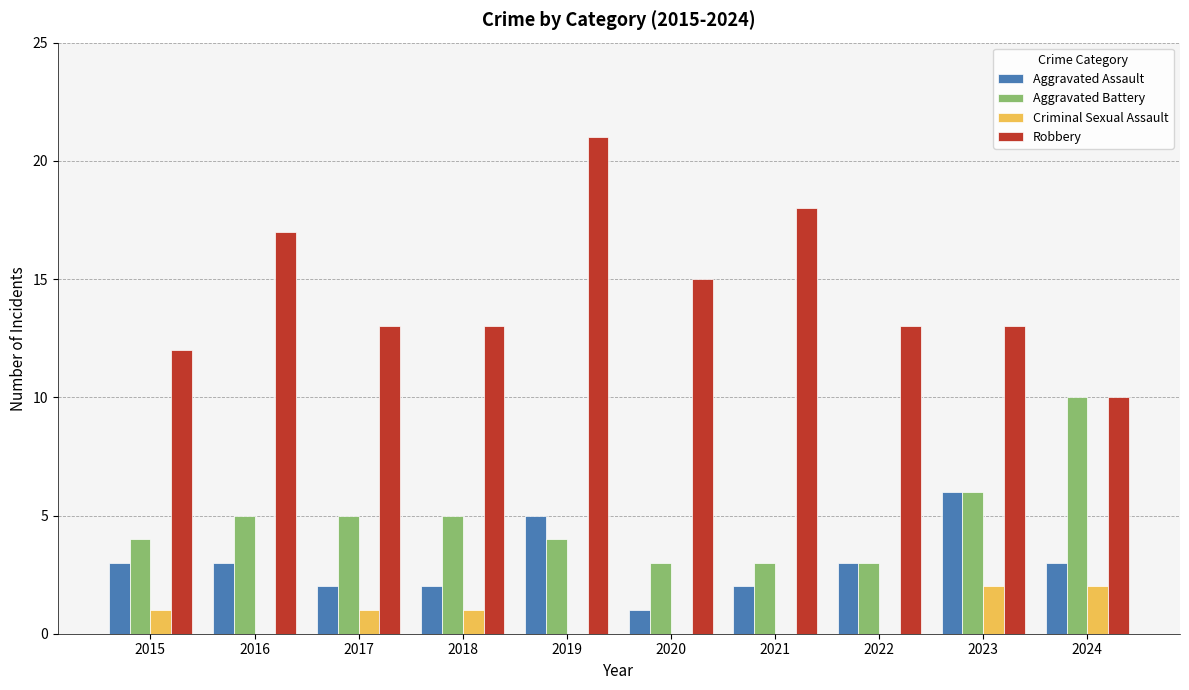

At which category is the sum across all series the highest?

2019